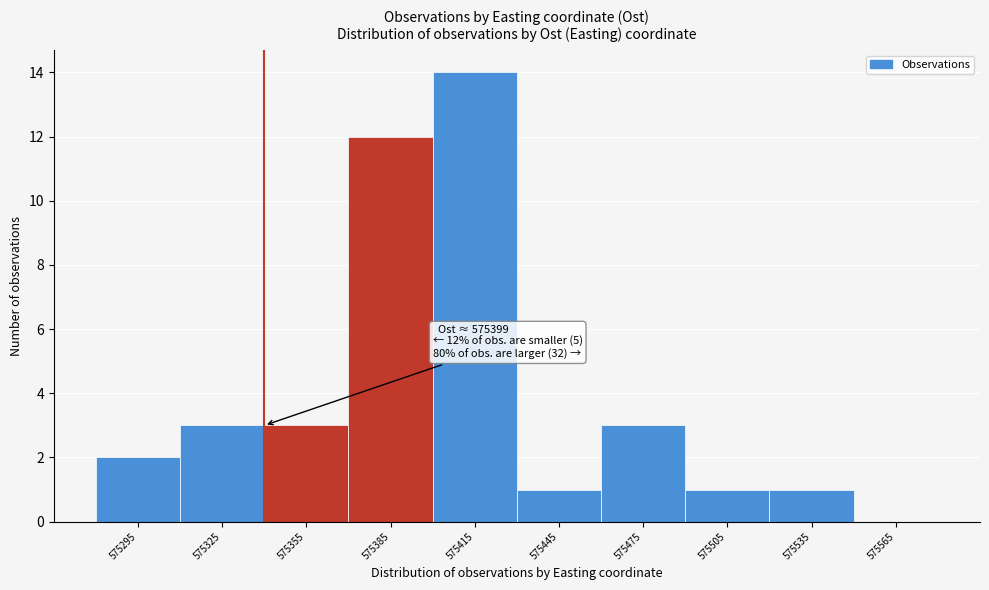

Reading left to right, extract all data points from this chart.

575295=2	575325=3	575355=3	575385=12	575415=14	575445=1	575475=3	575505=1	575535=1	575565=0